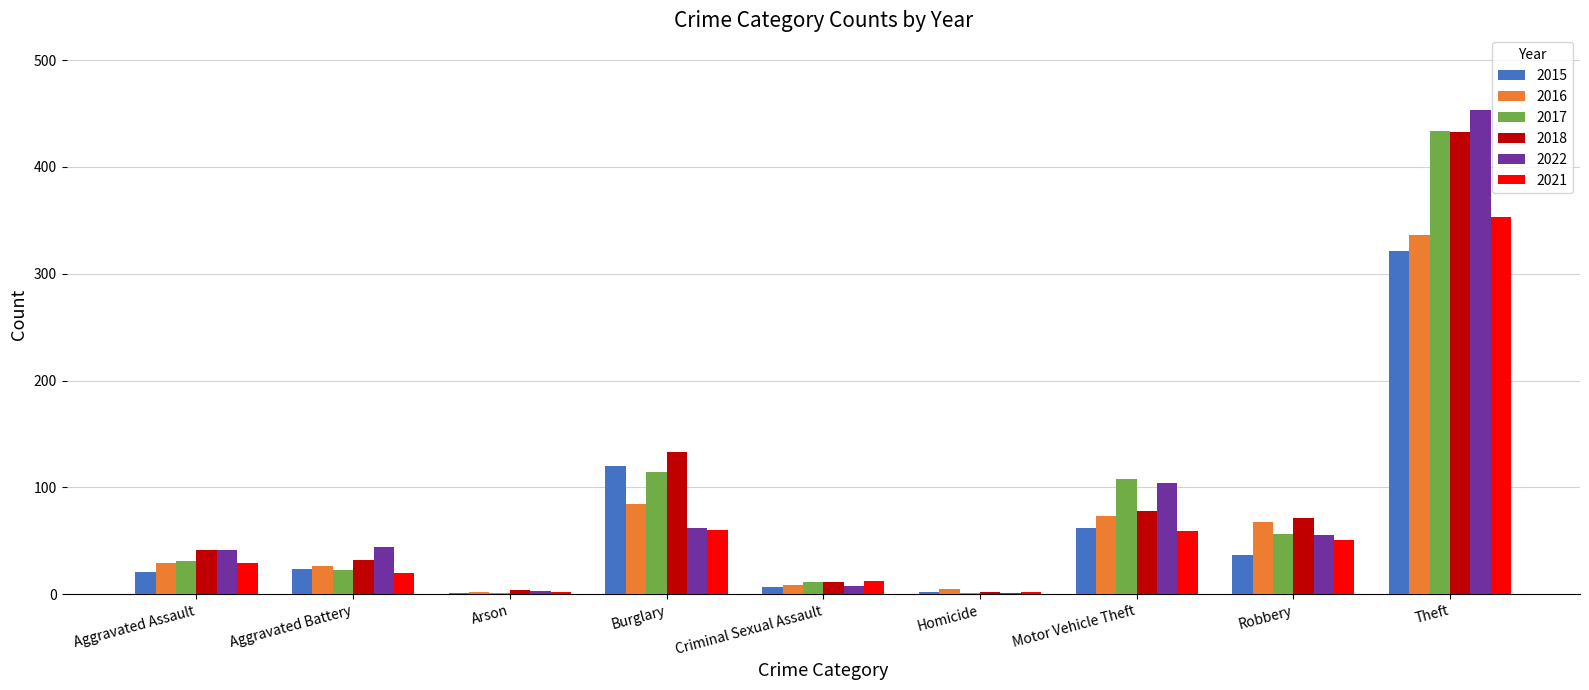

Count the number of categories in the chart.

9